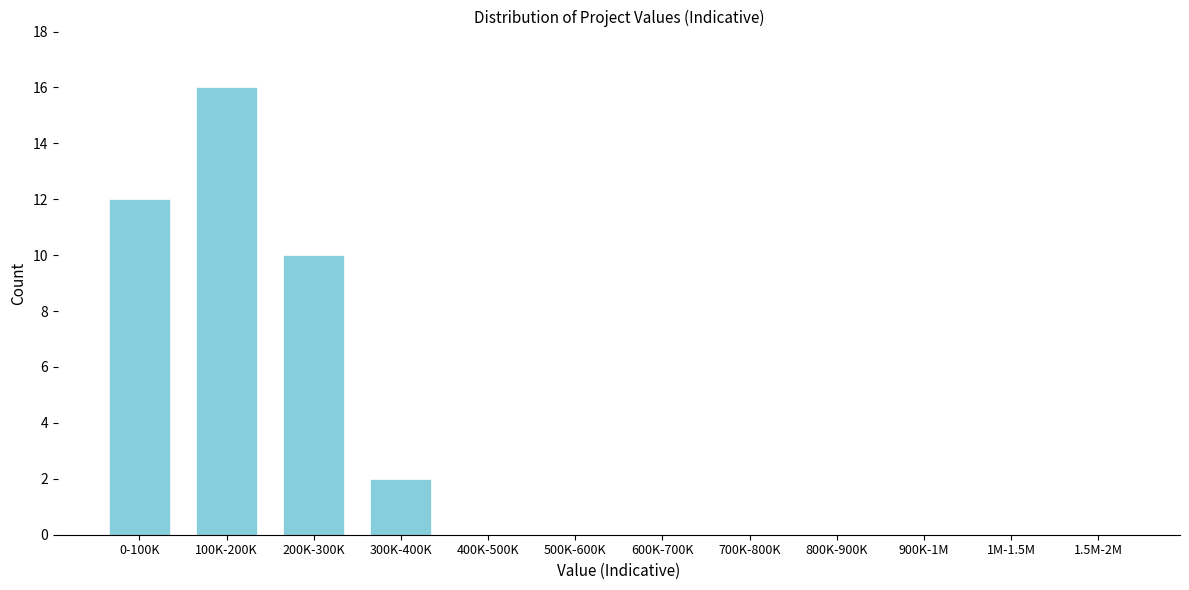

Reading right to left, list all the values displayed in this chart.

1.5M-2M=0	1M-1.5M=0	900K-1M=0	800K-900K=0	700K-800K=0	600K-700K=0	500K-600K=0	400K-500K=0	300K-400K=2	200K-300K=10	100K-200K=16	0-100K=12